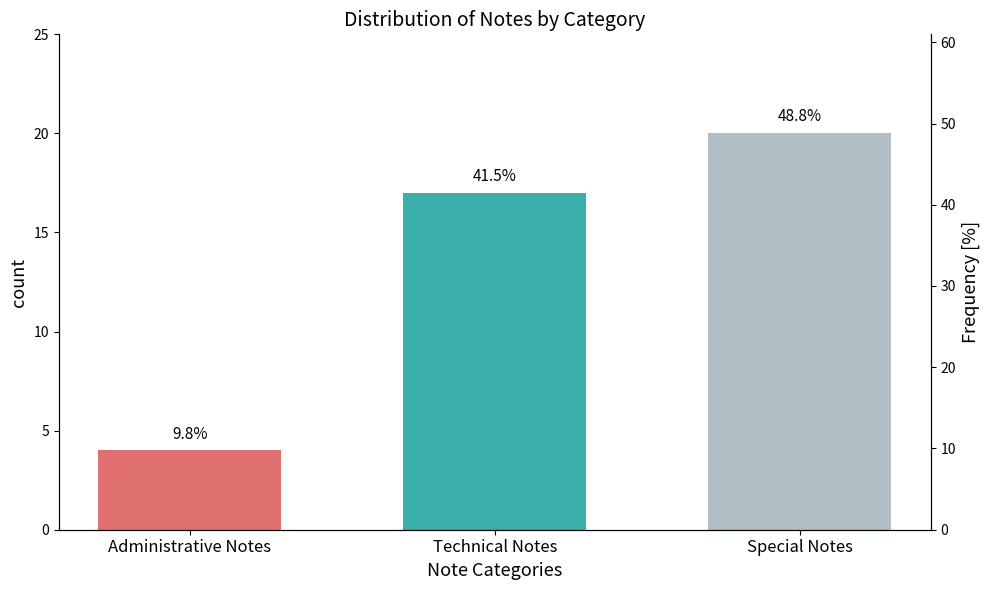

What is the minimum value shown in the chart?

4